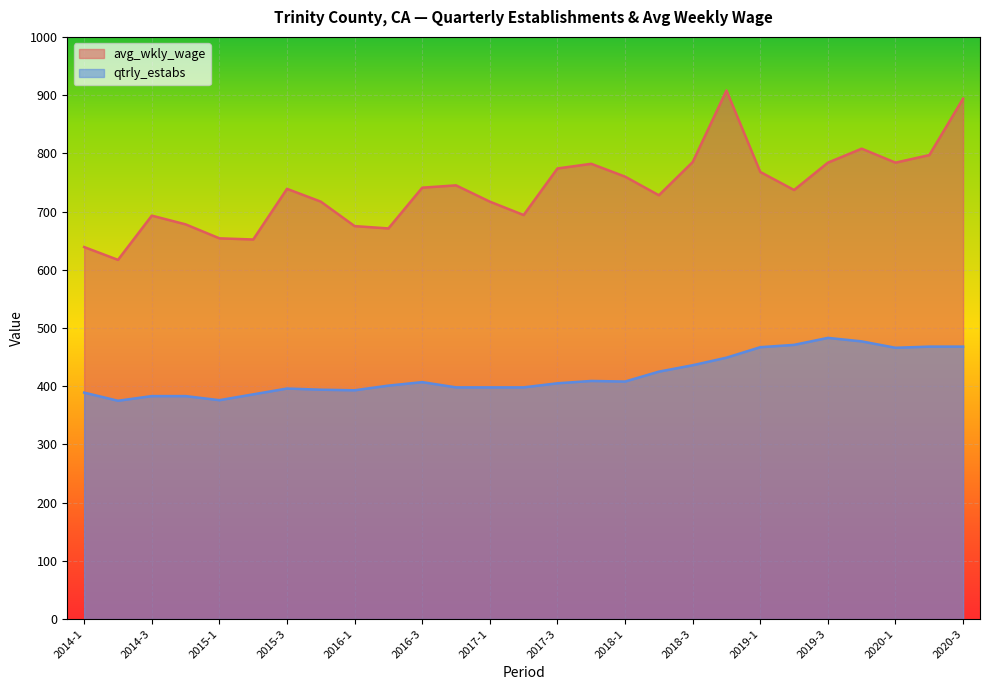

How many data points does each series have?

27